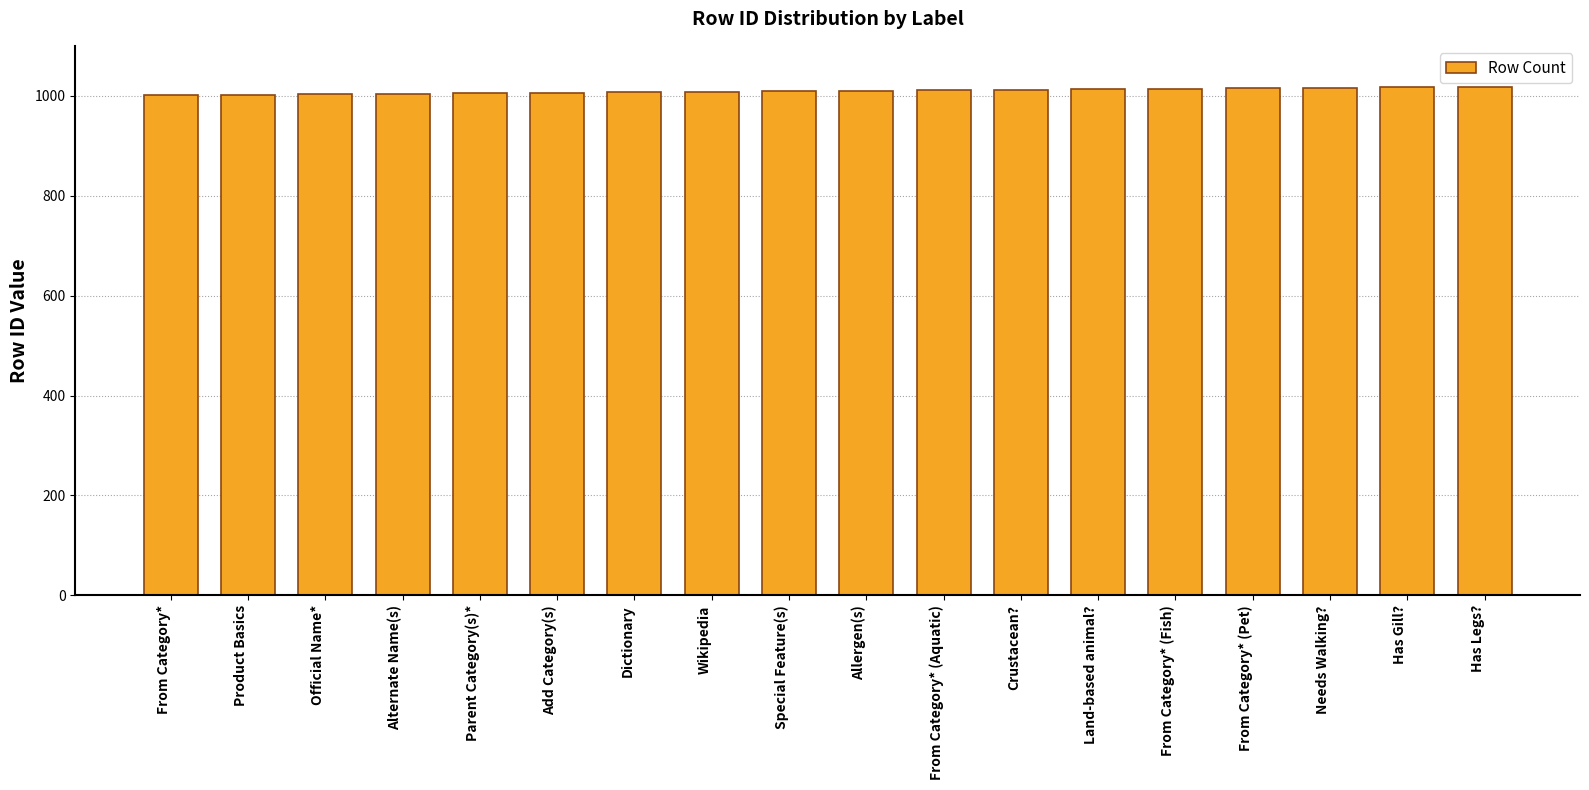

The value at Allergen(s) is 1400. True or false?

False